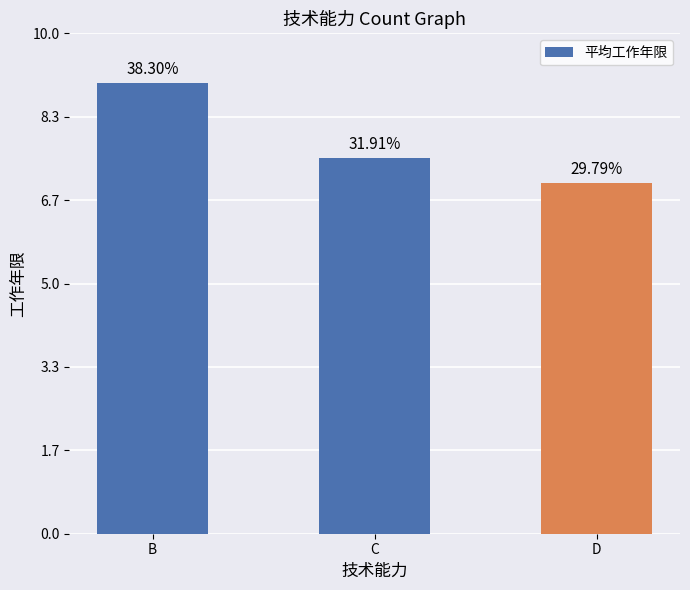

Which has a higher value, C or D?

C